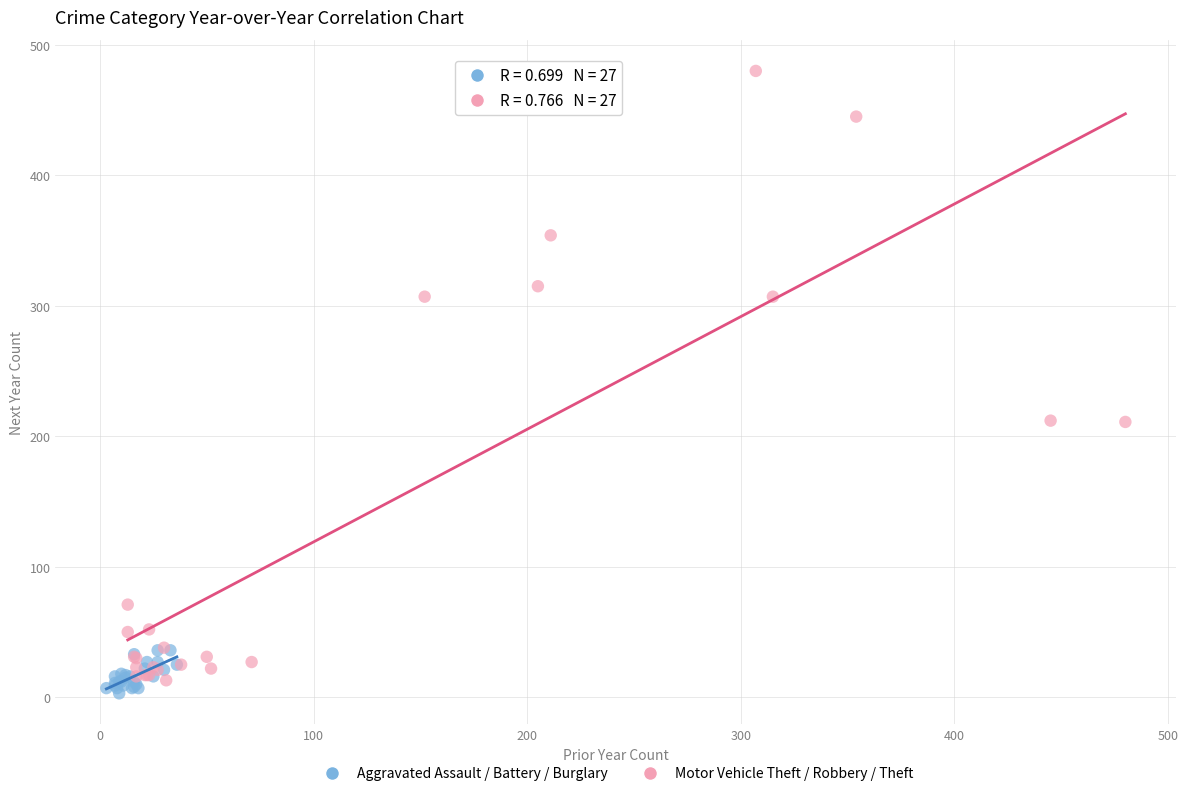

What are all the series names shown in the legend?

Aggravated Assault / Battery / Burglary, Motor Vehicle Theft / Robbery / Theft